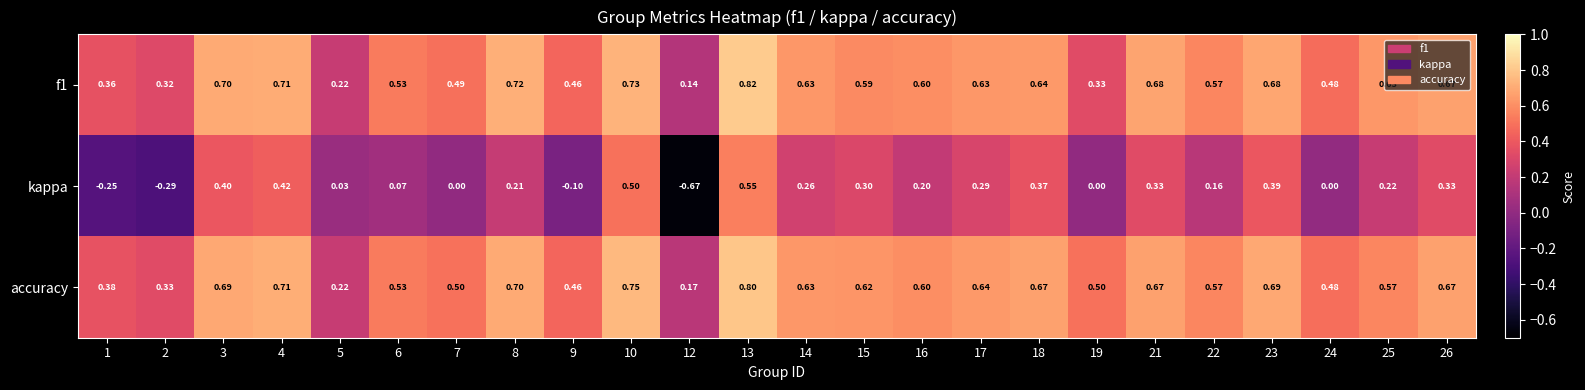

Between 6 and 18, which series saw the biggest shift?

kappa